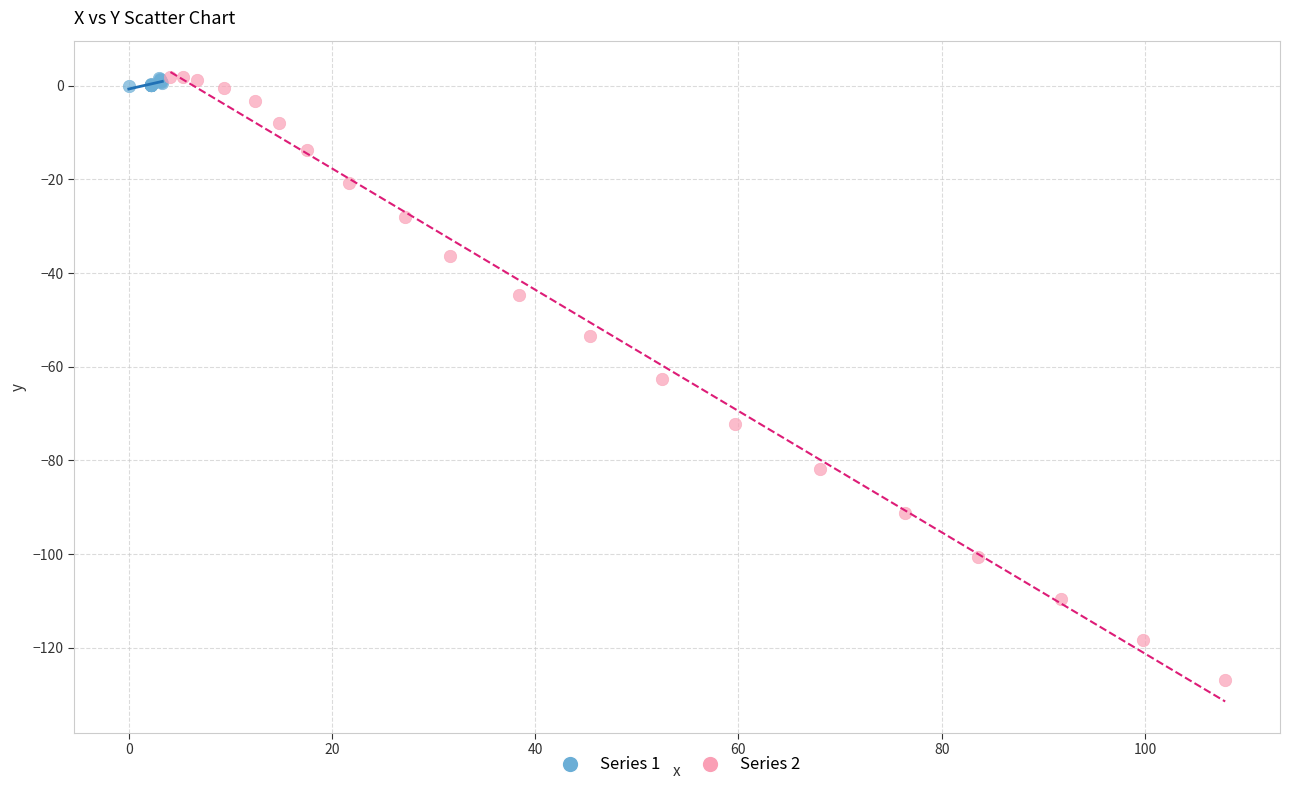

Which series contains the lowest Y value?

Series 2